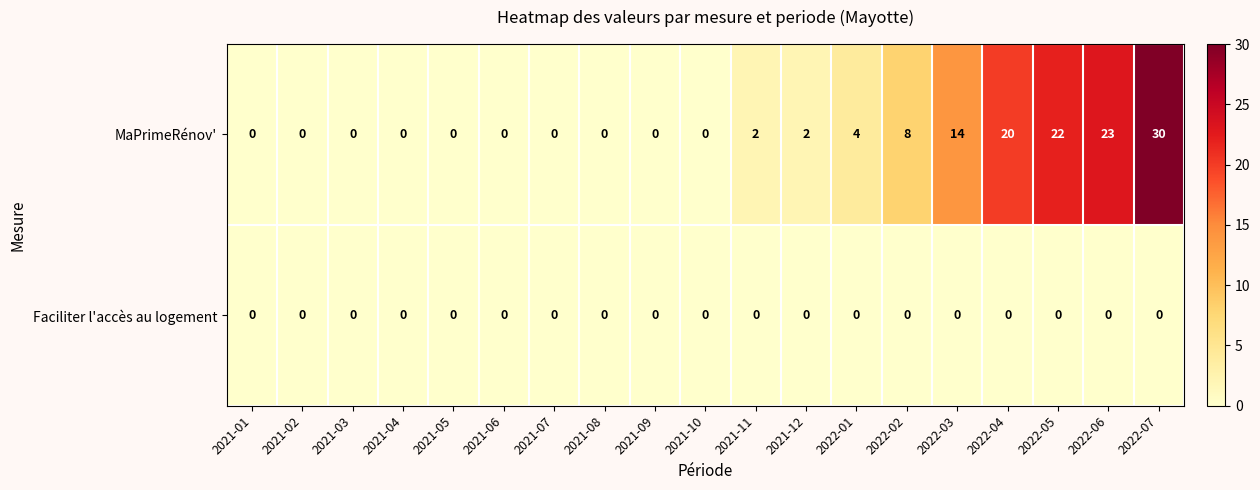

Which category has the highest value across all series?

2022-07